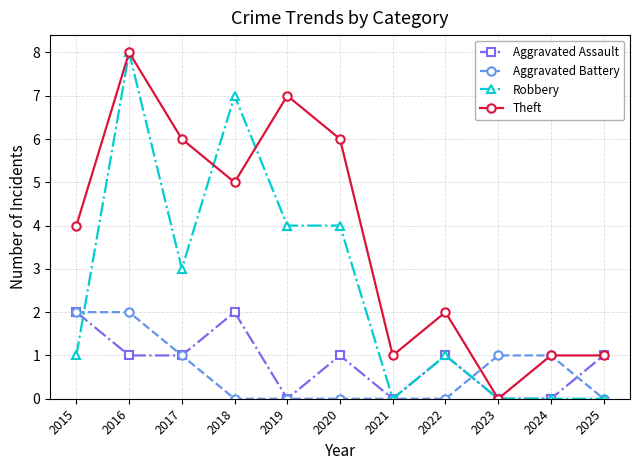

True or false: Theft and Robbery intersect in this chart.

True